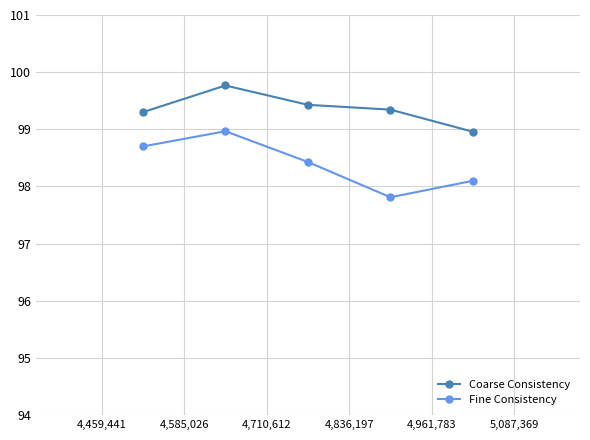

What is the average value of the Fine Consistency series?

98.4